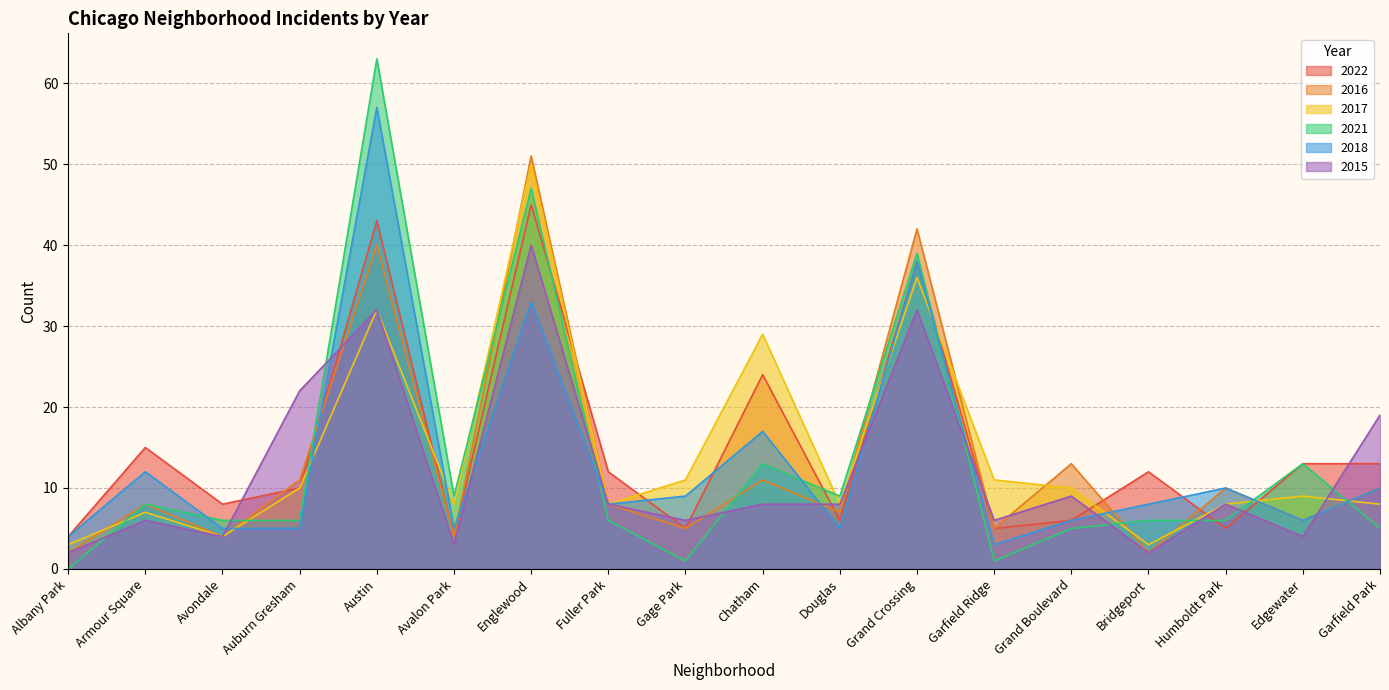

At how many categories does at least one series exceed 8?

16